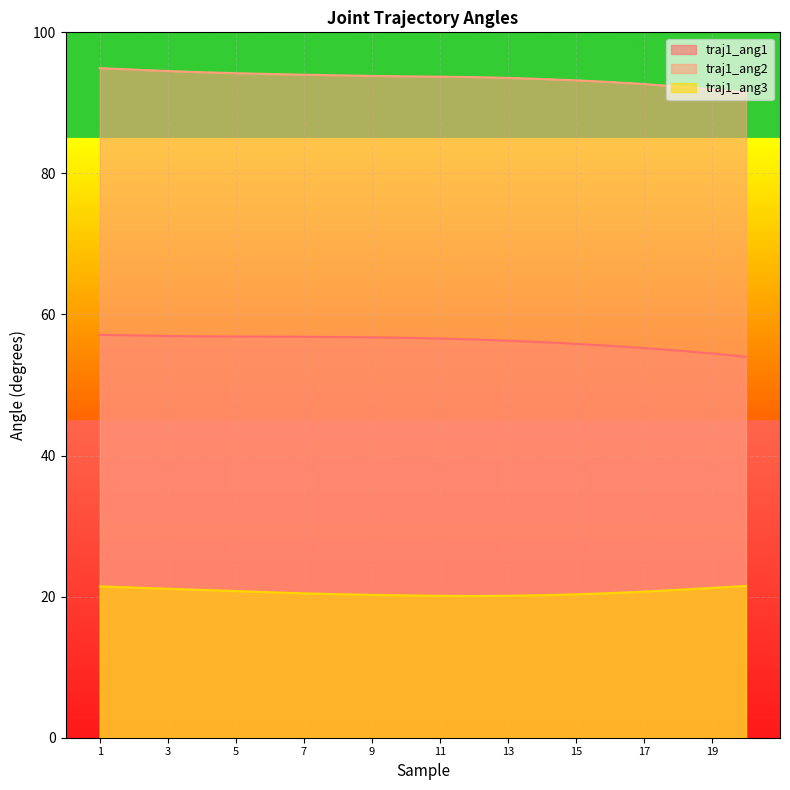

Which has a higher value, 14 or 20?

14